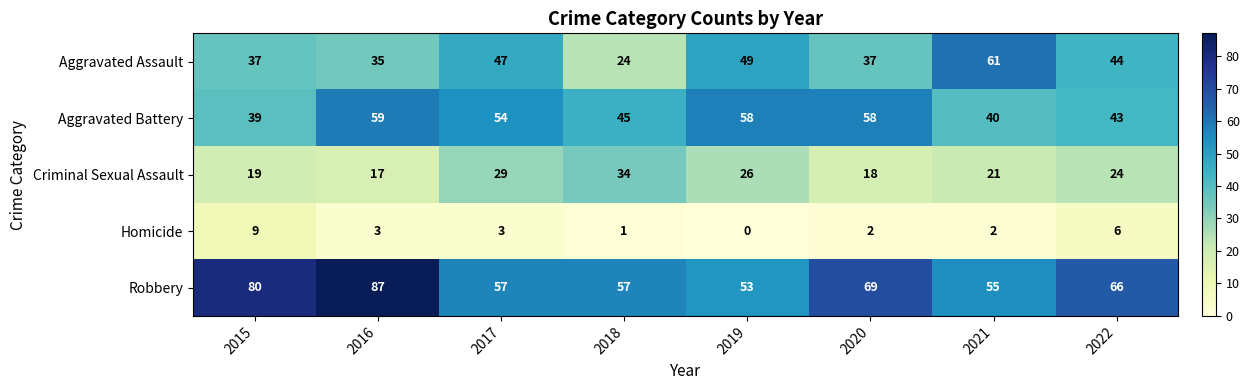

The value of Robbery at 2018 is 57. True or false?

True